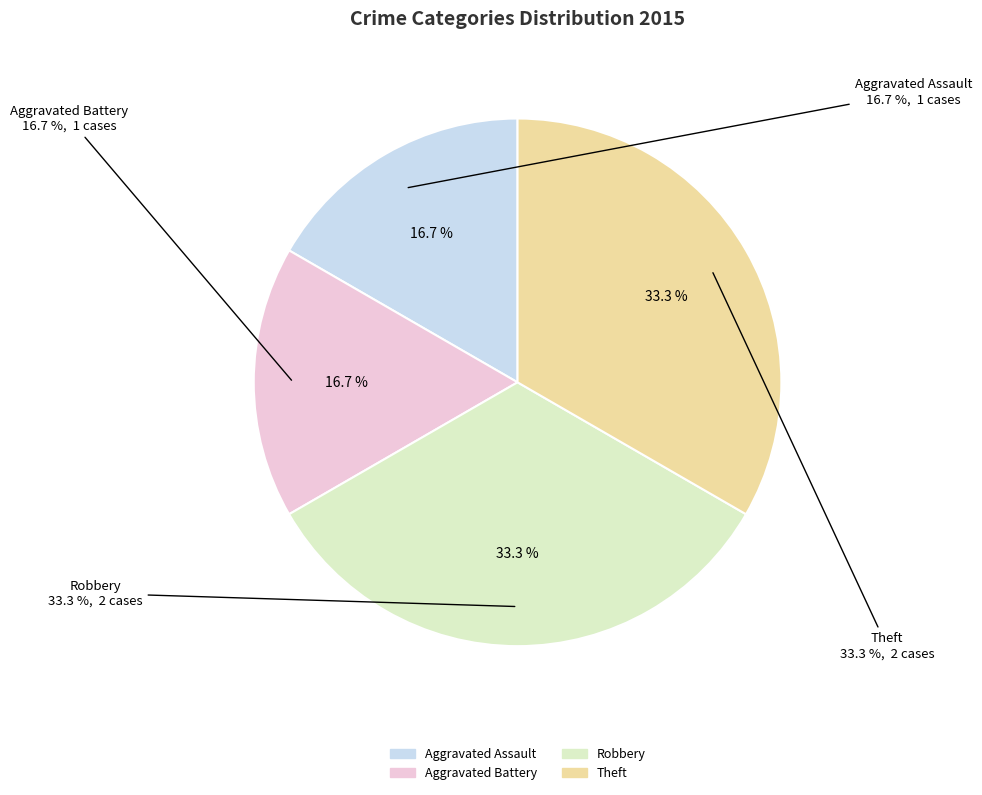

The Aggravated Battery slice represents 7% of the pie. True or false?

False